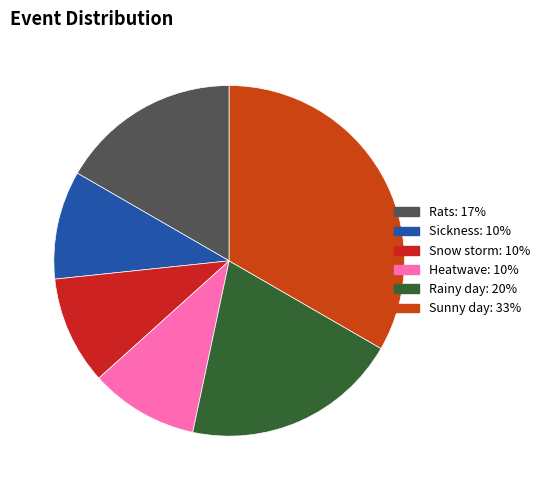

Is it true that Sunny day is 48% of the pie?

False